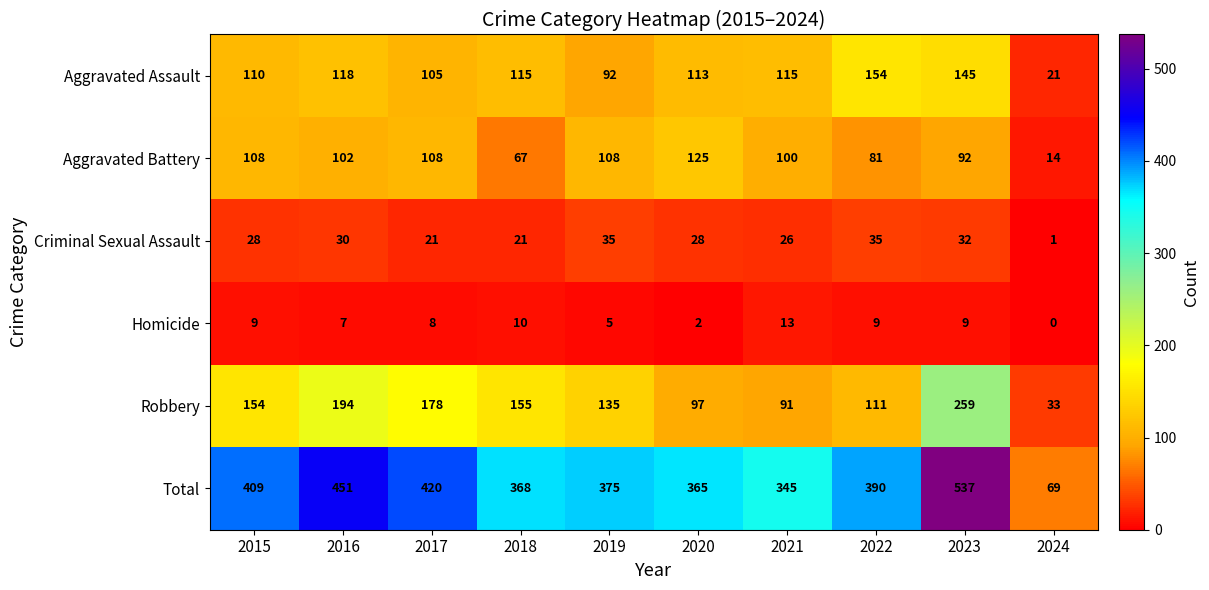

The value of Total at 2018 is 368. True or false?

True